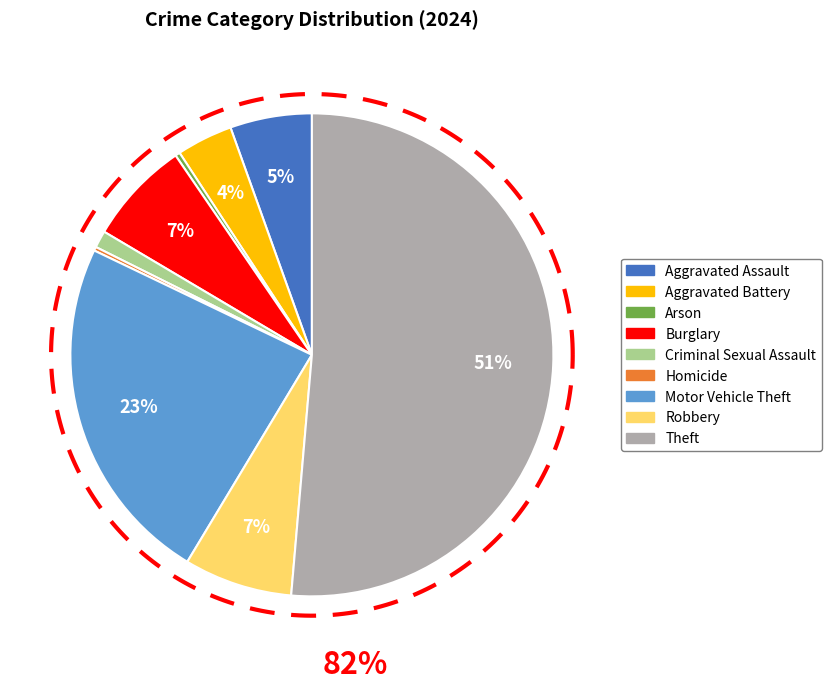

Between Criminal Sexual Assault and Burglary, which is larger?

Burglary